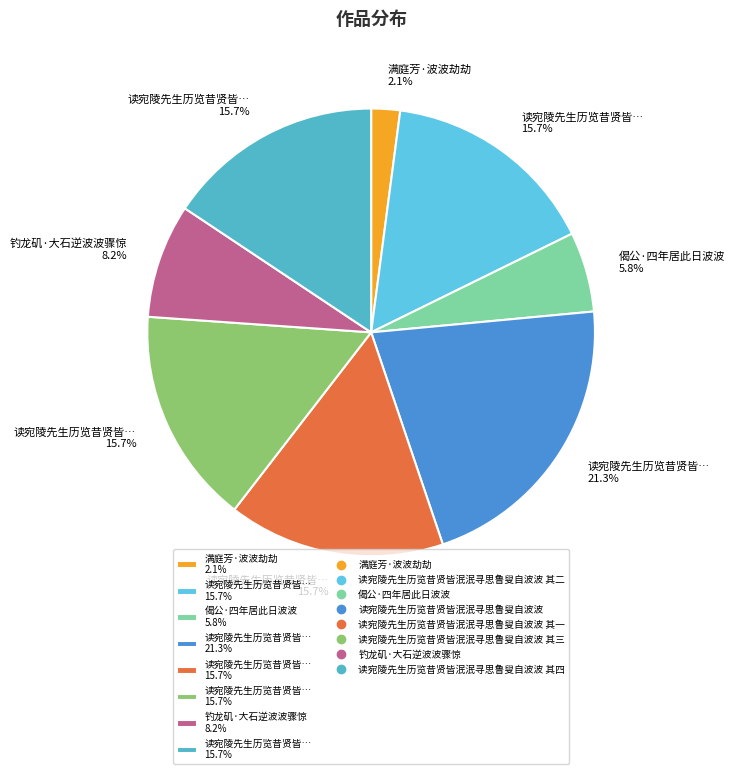

How many slices are in this pie chart?

8